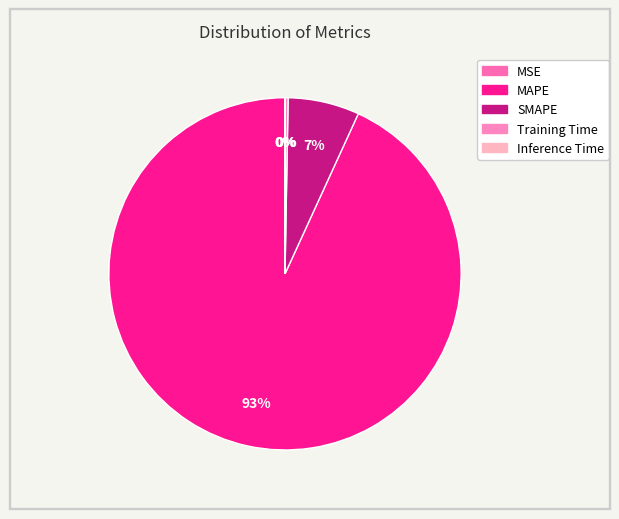

Rank the categories by value from lowest to highest.

MSE, Inference Time, Training Time, SMAPE, MAPE